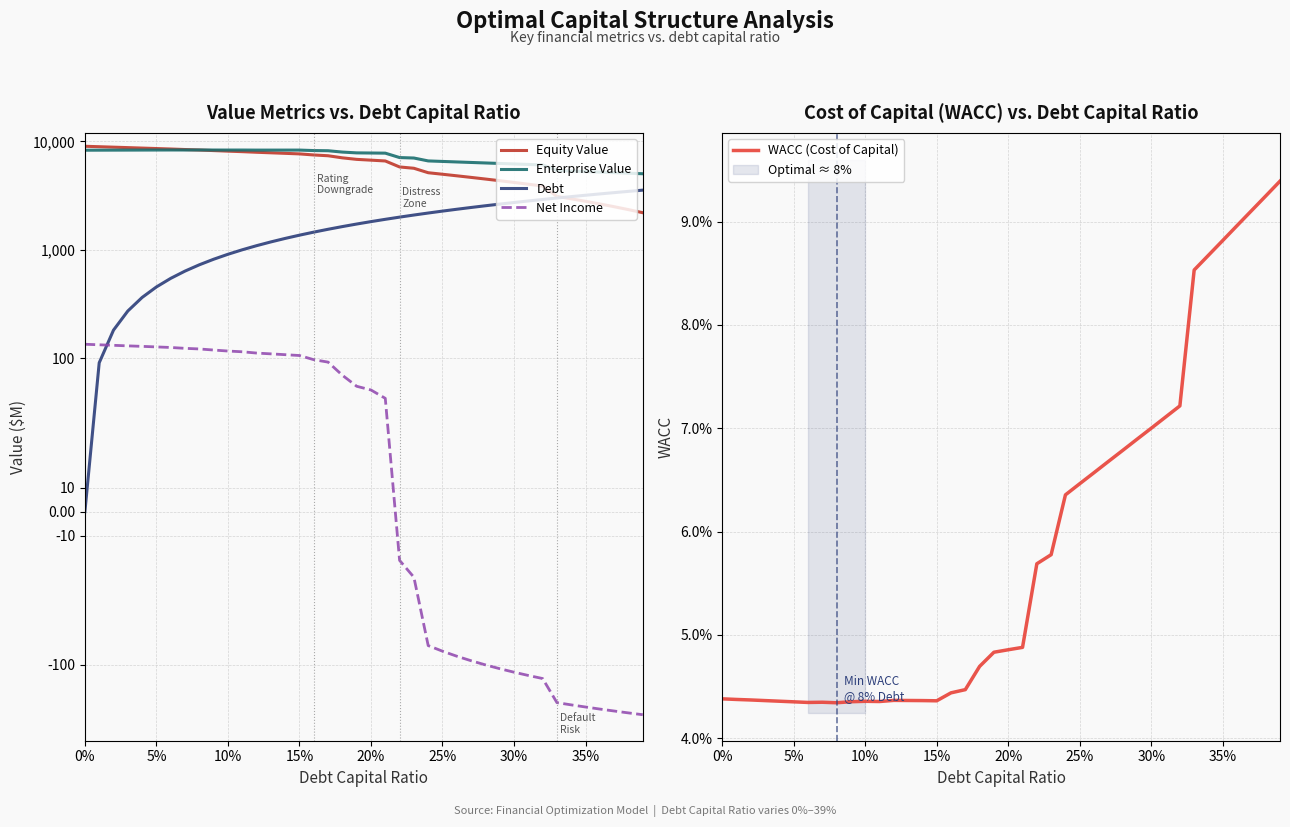

How many series are shown in this chart?

5